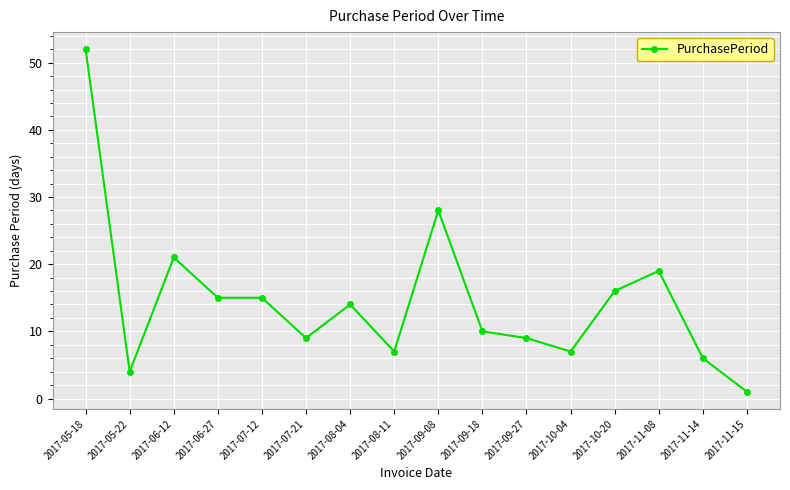

What position from the left is 2017-09-27?

11